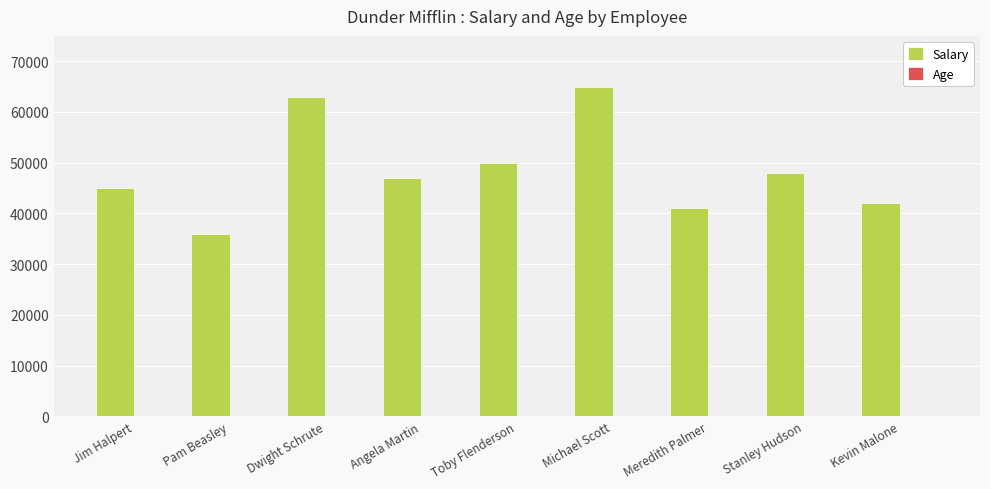

Is it true that Salary equals 80908 at Angela Martin?

False